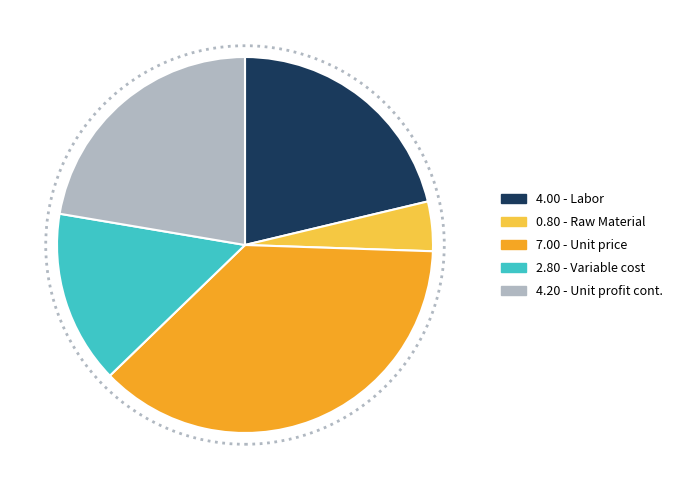

Is there a majority slice in this chart?

No